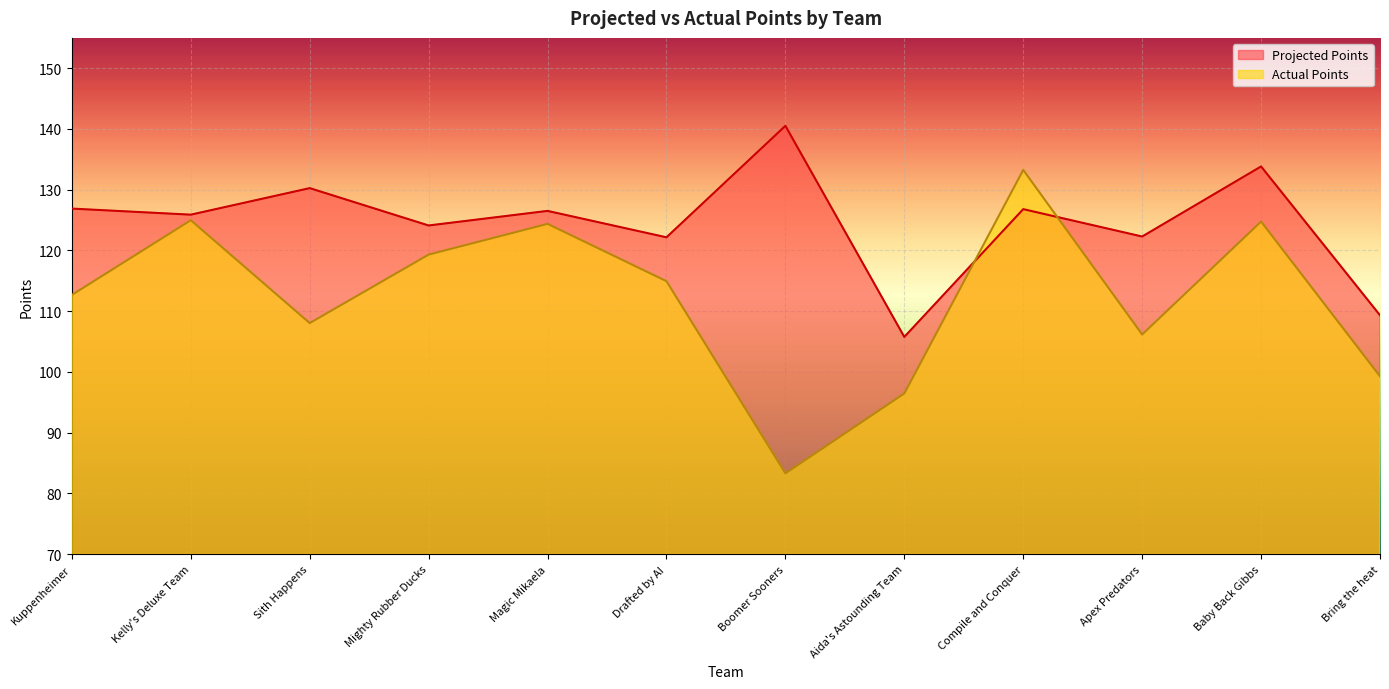

What is the difference between the maximum and second lowest values in the Projected Points series?

31.2